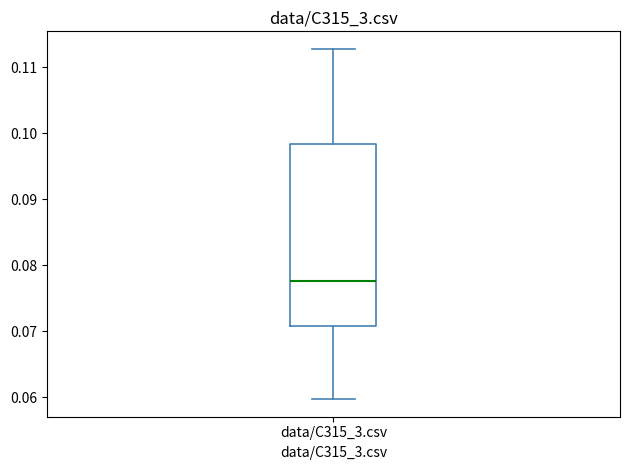

Where is the lower edge of the box for data/C315_3.csv on the y-axis? The values are not printed on the chart, so give them approximately, as read against the axis.

0.071